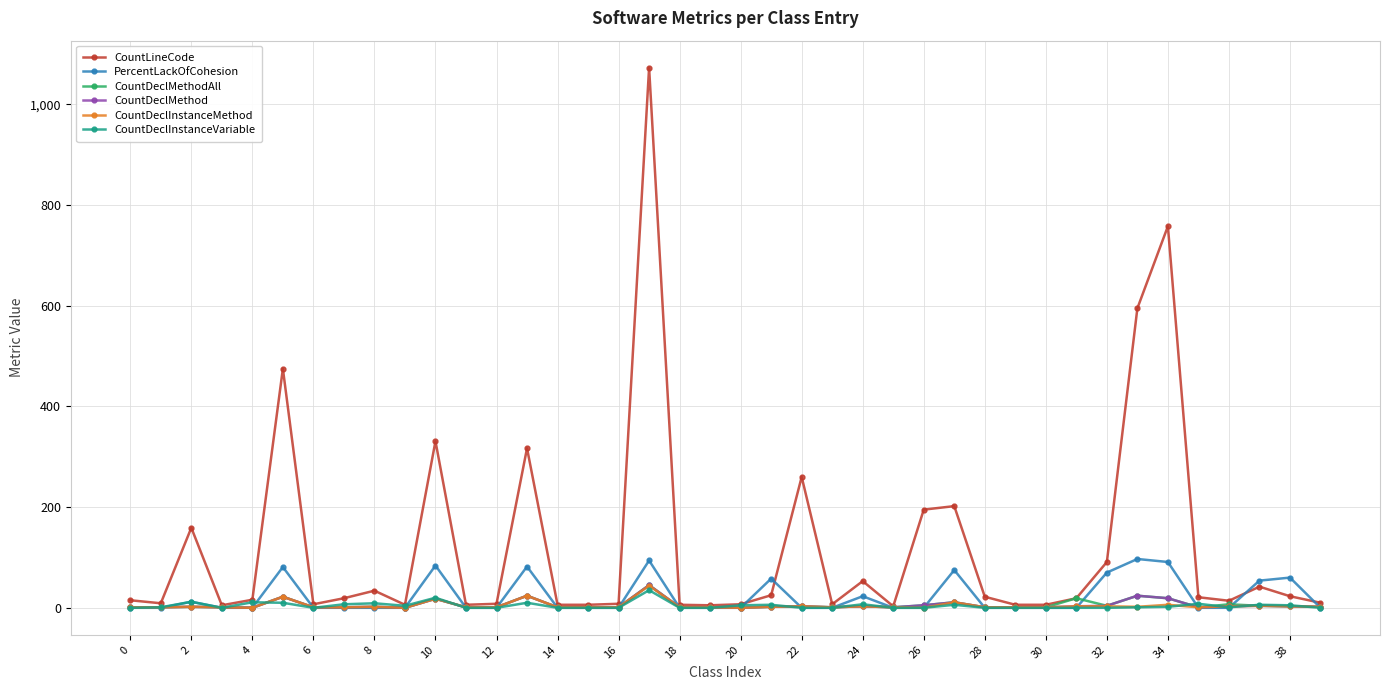

What is the difference between the second highest and second lowest values in the CountDeclMethodAll series?

24